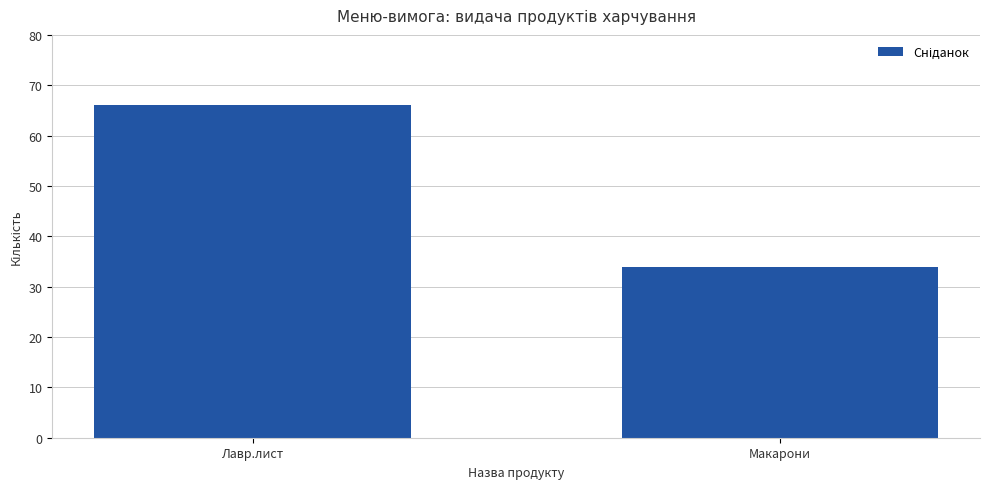

Which has a higher value, Макарони or Лавр.лист?

Лавр.лист